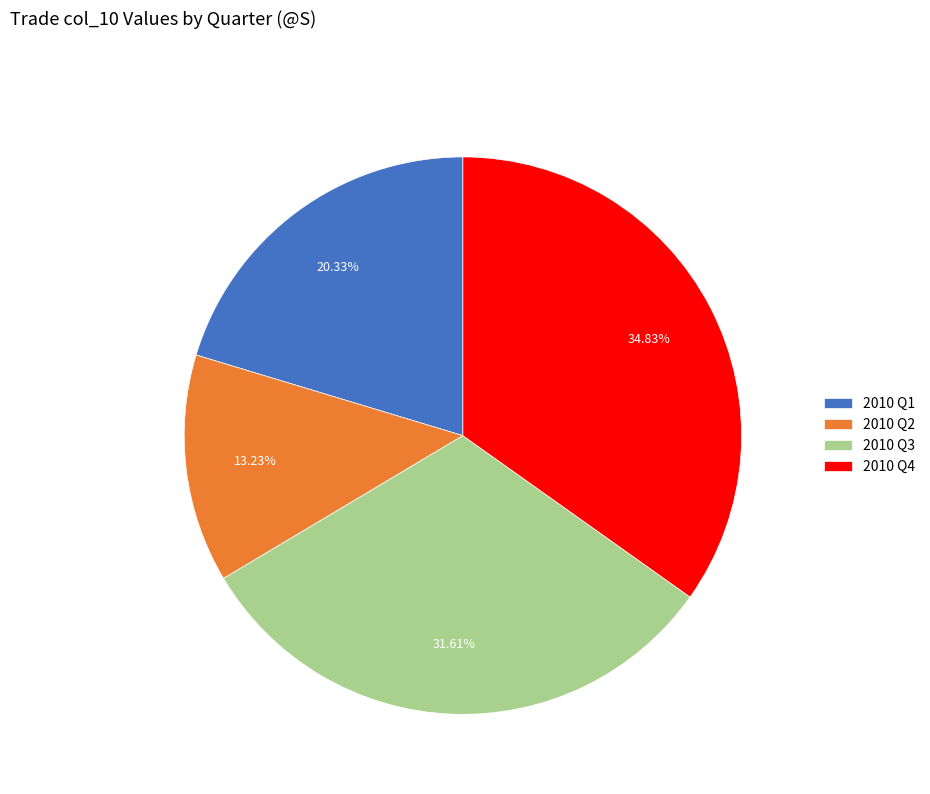

Rank the categories by value from highest to lowest.

2010 Q4, 2010 Q3, 2010 Q1, 2010 Q2